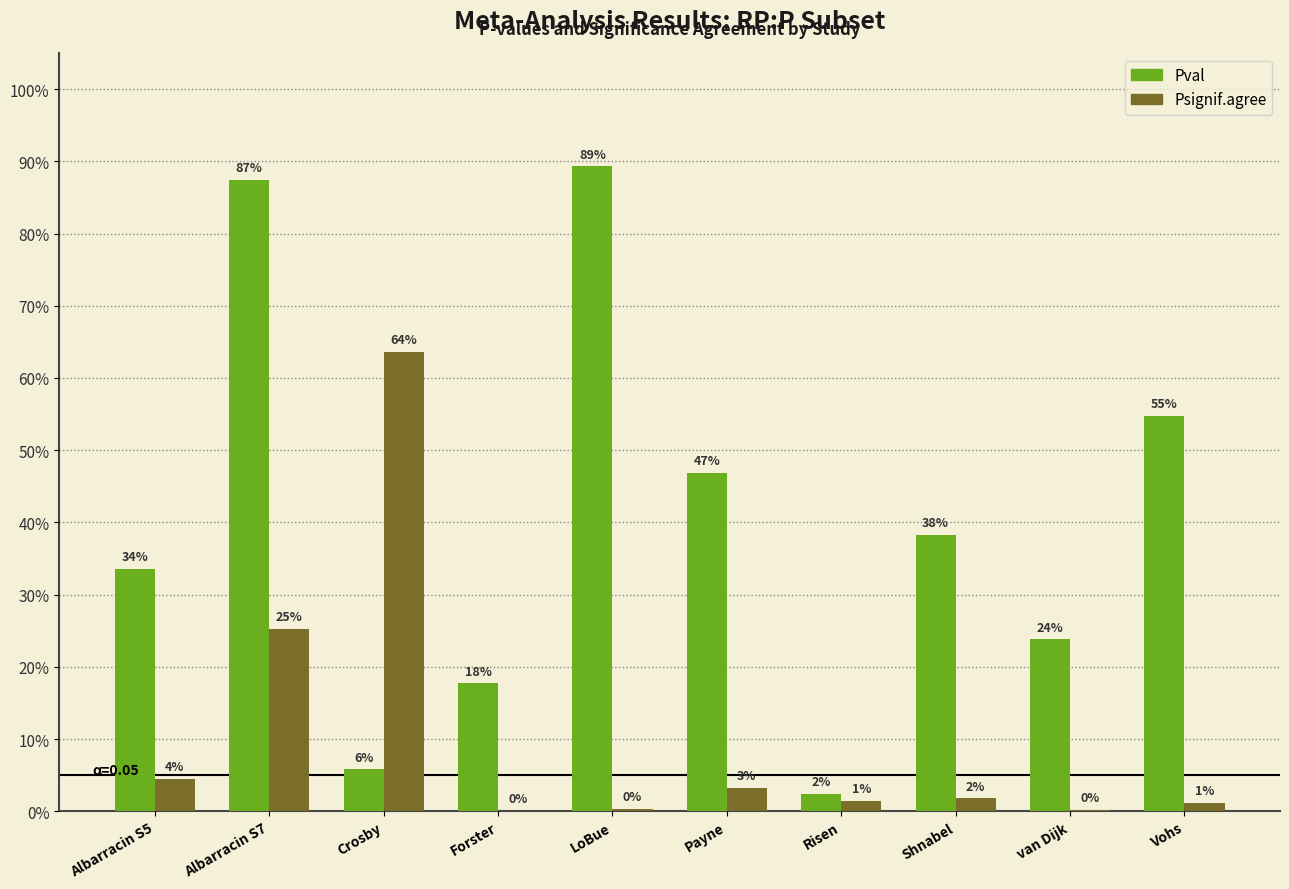

Which has a higher value, Albarracin S5 or Crosby?

Albarracin S5